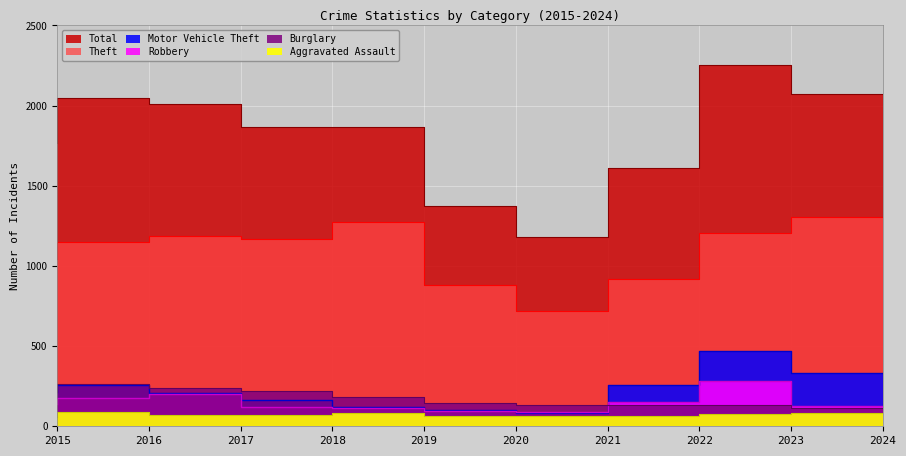

What is the maximum value shown in the chart?

2252